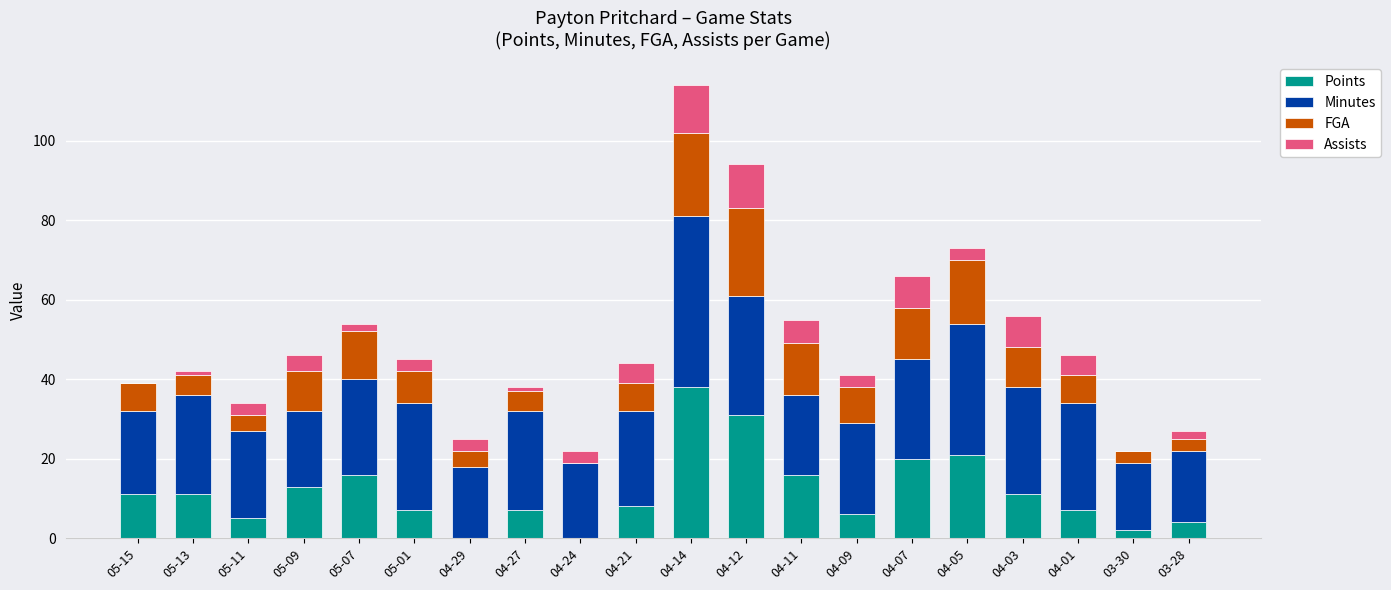

What are all the series names shown in the legend?

Points, Minutes, FGA, Assists